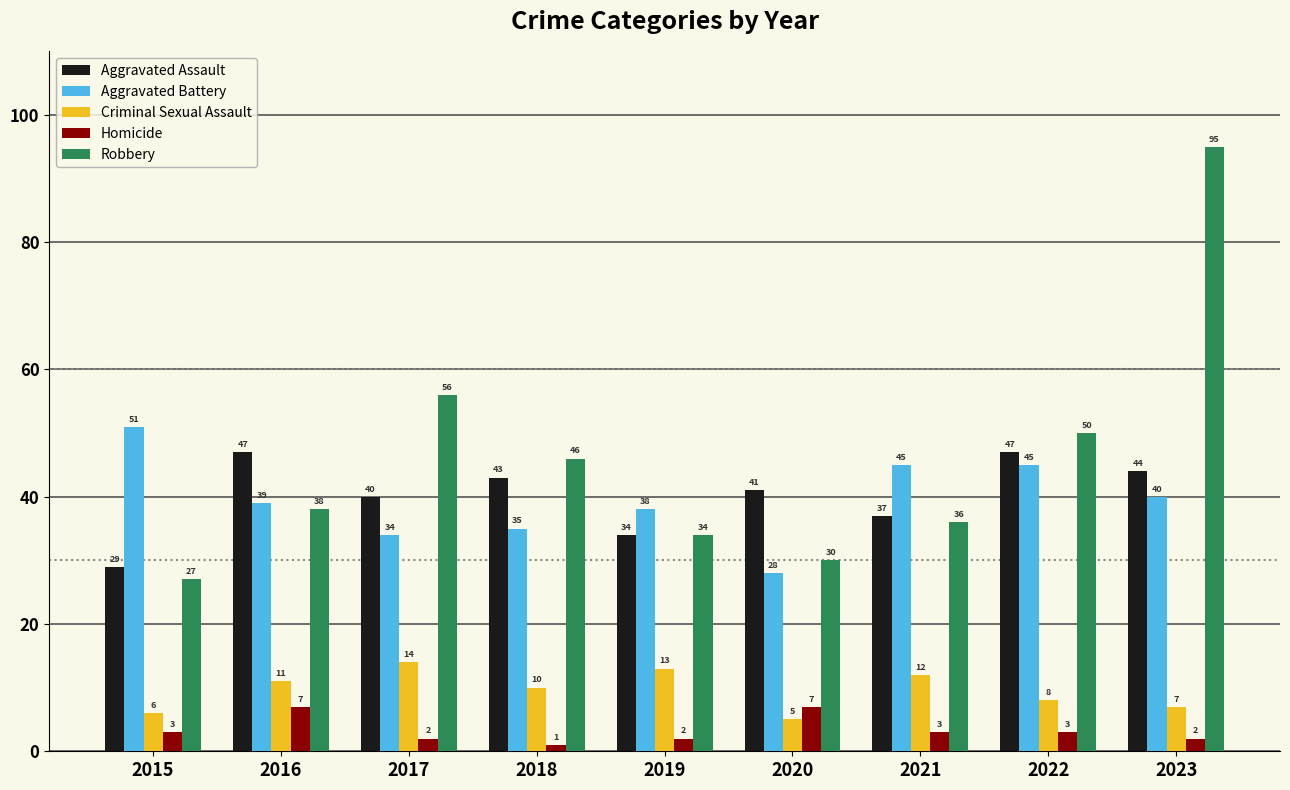

Reading right to left, what are all the values shown in this chart?

Aggravated Assault: 2023=44	2022=47	2021=37	2020=41	2019=34	2018=43	2017=40	2016=47	2015=29
Aggravated Battery: 2023=40	2022=45	2021=45	2020=28	2019=38	2018=35	2017=34	2016=39	2015=51
Criminal Sexual Assault: 2023=7	2022=8	2021=12	2020=5	2019=13	2018=10	2017=14	2016=11	2015=6
Homicide: 2023=2	2022=3	2021=3	2020=7	2019=2	2018=1	2017=2	2016=7	2015=3
Robbery: 2023=95	2022=50	2021=36	2020=30	2019=34	2018=46	2017=56	2016=38	2015=27